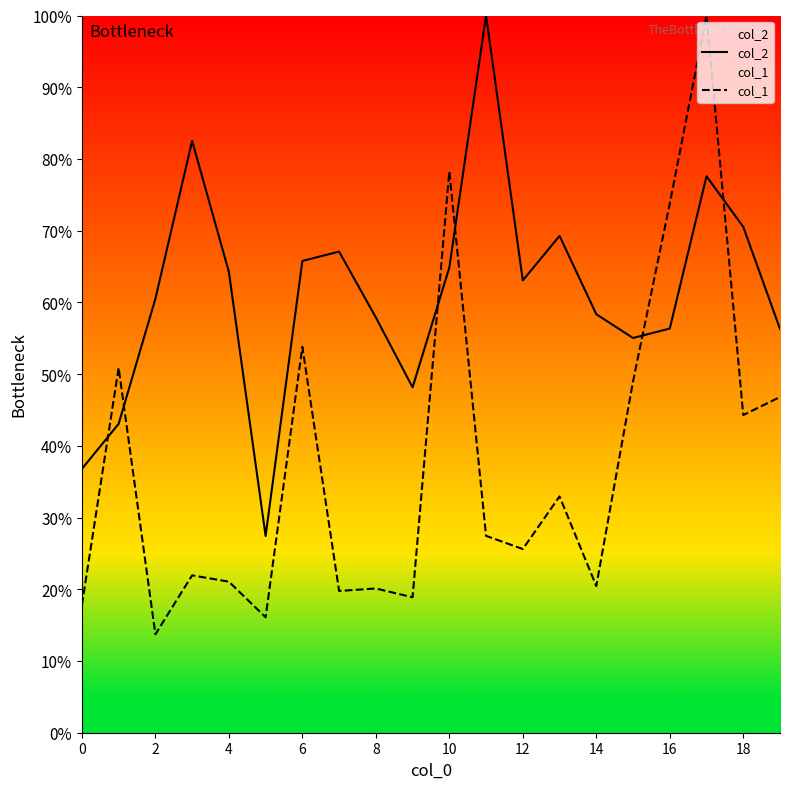

What is the maximum value for col_1?

100.0